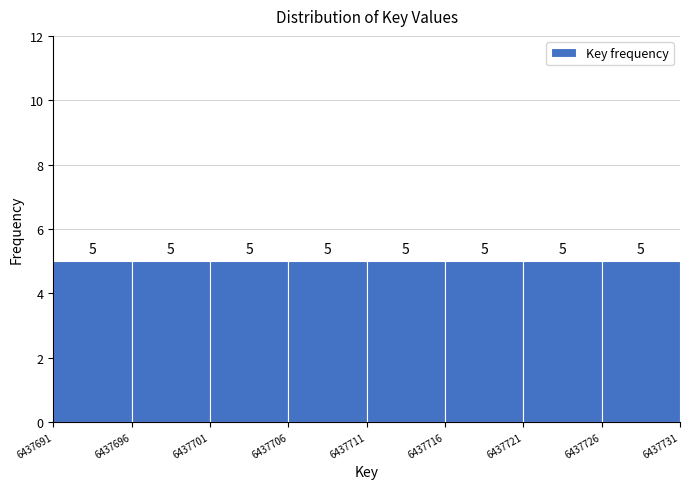

How tall is the bar that spans 6437706 to 6437711 on the x-axis?

5